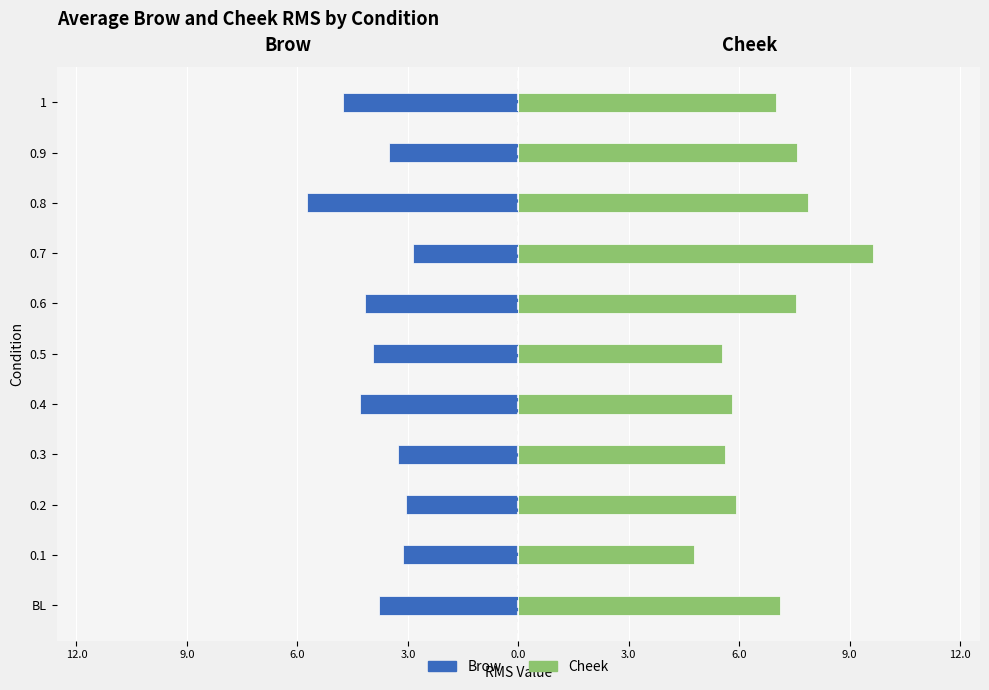

What is the minimum value shown in the chart?

-5.7